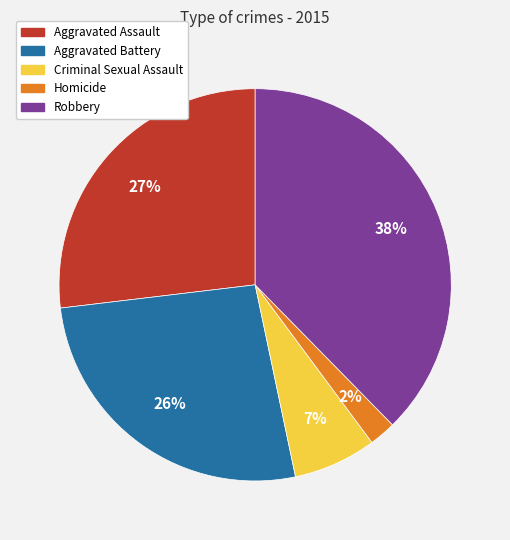

Is there a majority slice in this chart?

No